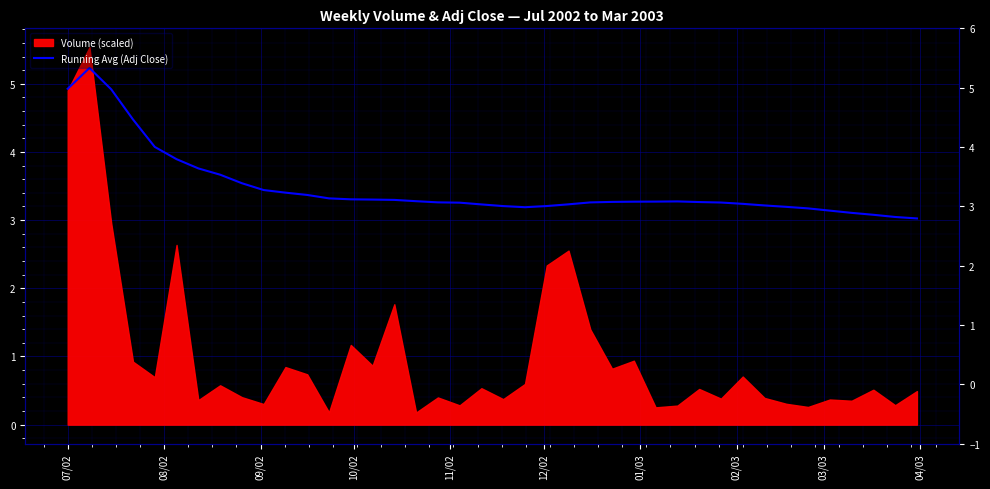

What position from the left is 08/02?

2